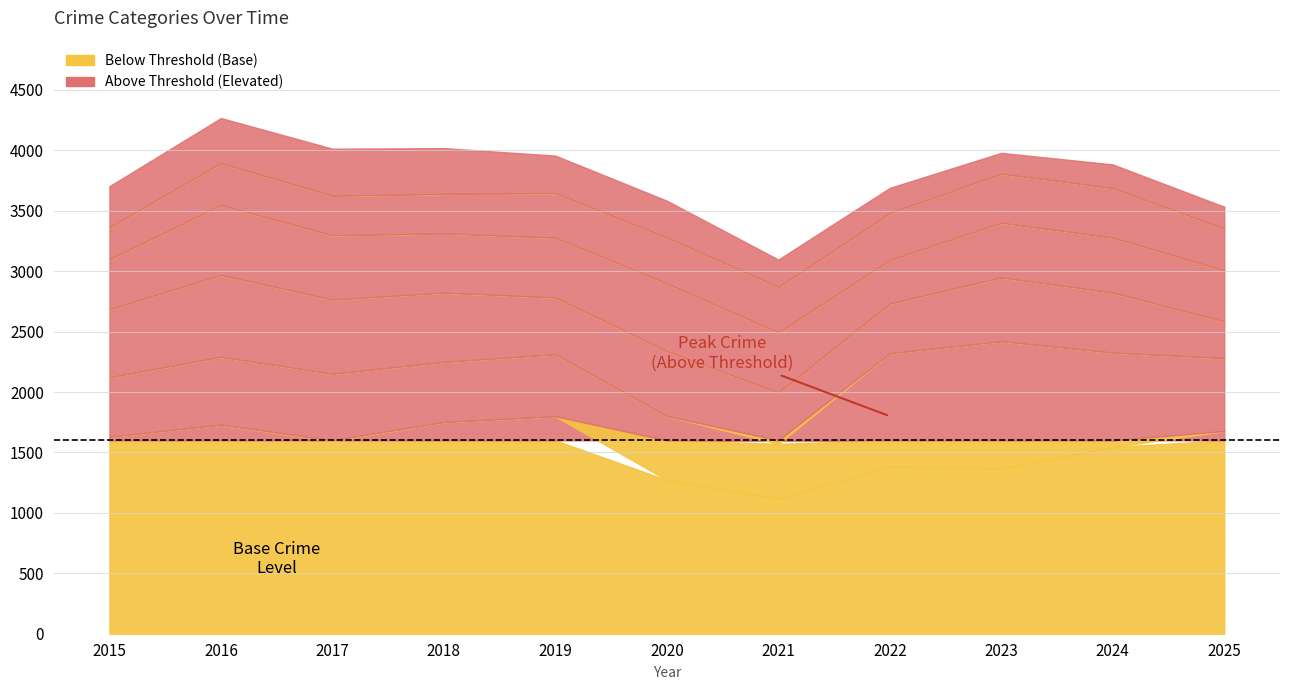

True or false: Burglary has a value of 196 at 2024.

True